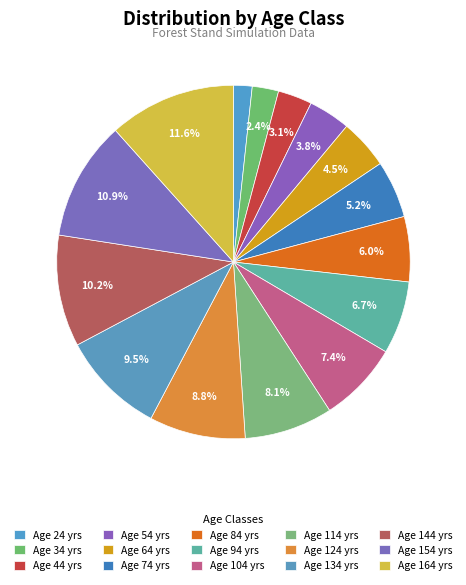

To the nearest percent, what is the difference between the largest and smallest slice percentages?

10%